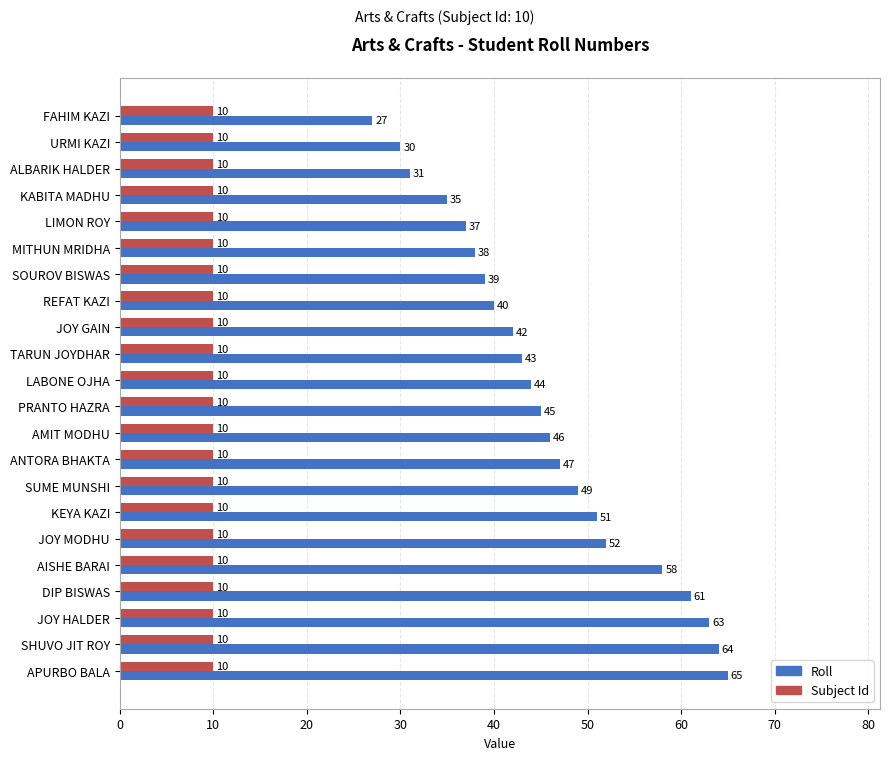

What value does the Roll series have at KABITA MADHU, to the nearest 10?

40